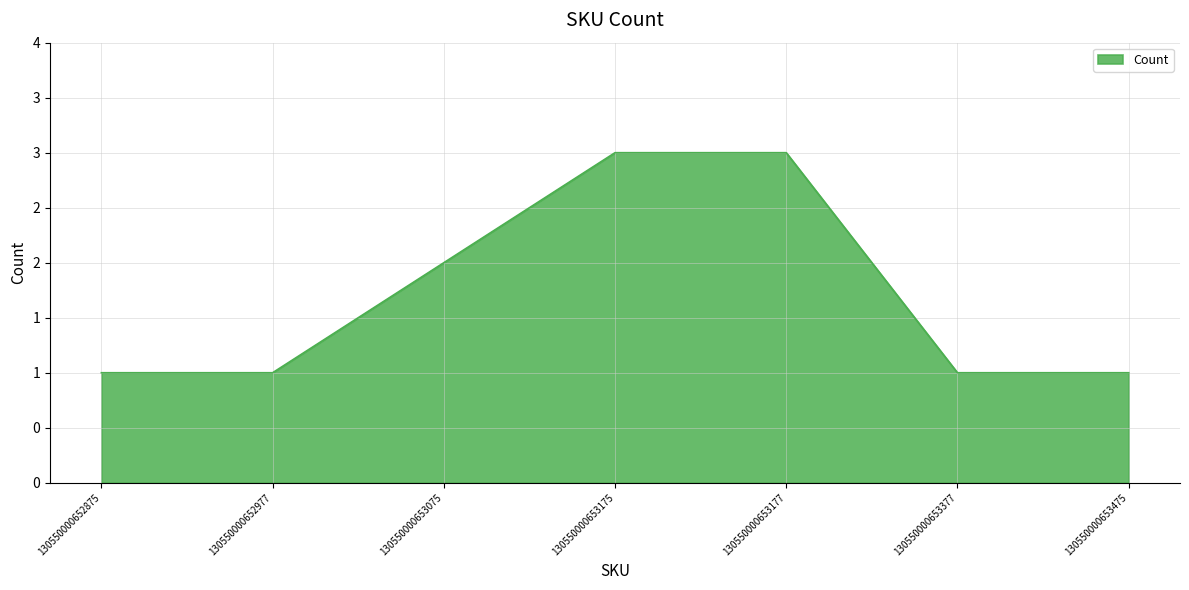

Is this an area chart (filled region under the line)?

Yes